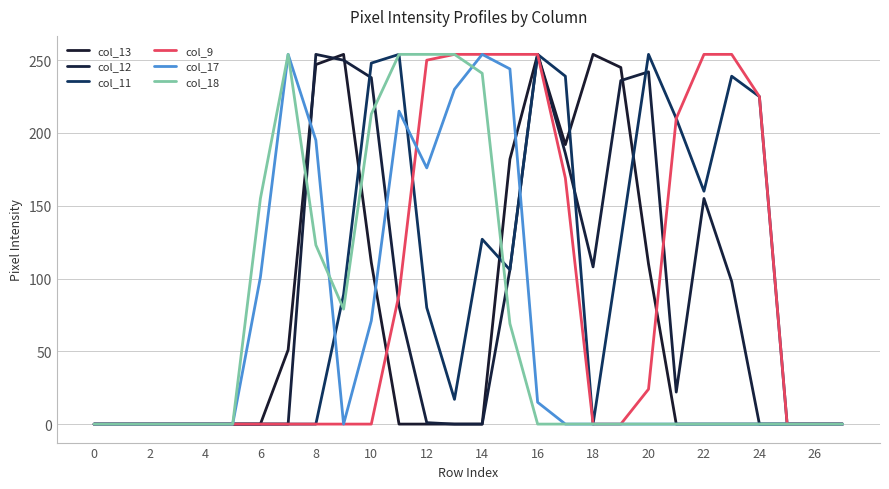

Does the chart have visible grid lines?

Yes